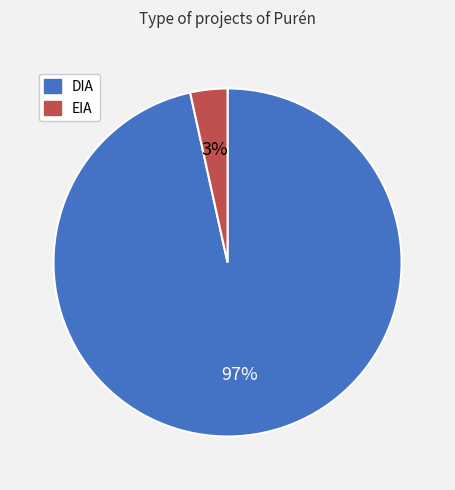

Which category has the smallest portion of the pie?

EIA